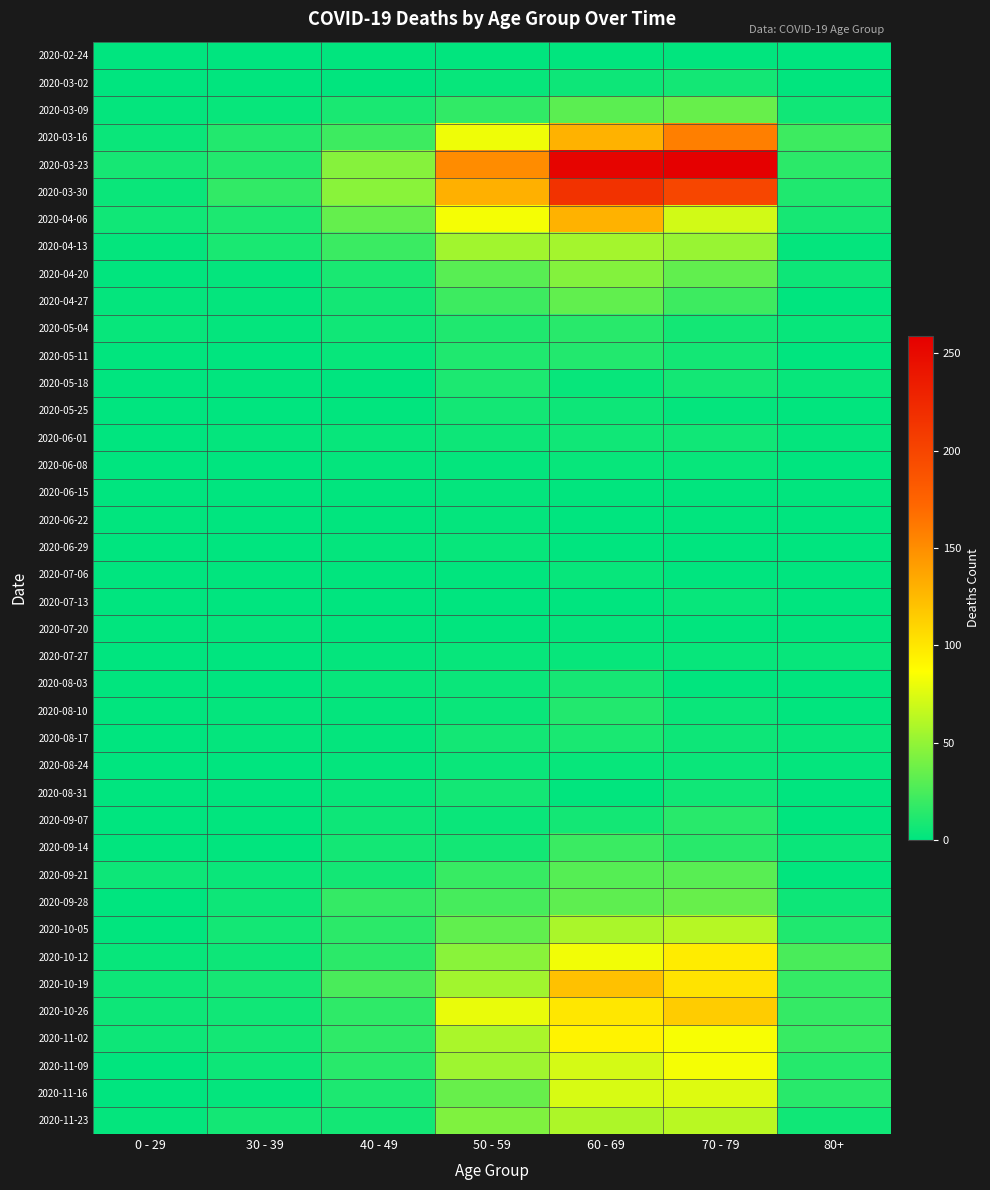

Count the number of data series in this chart.

40